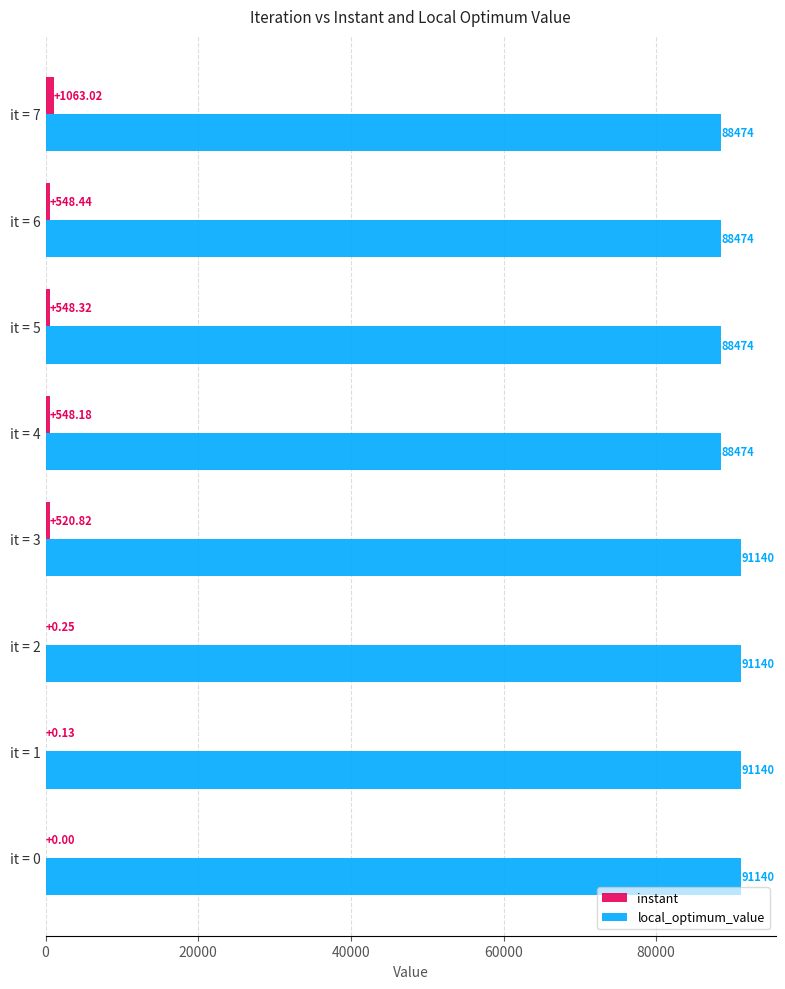

What is the sum of all local_optimum_value values?

718456.0